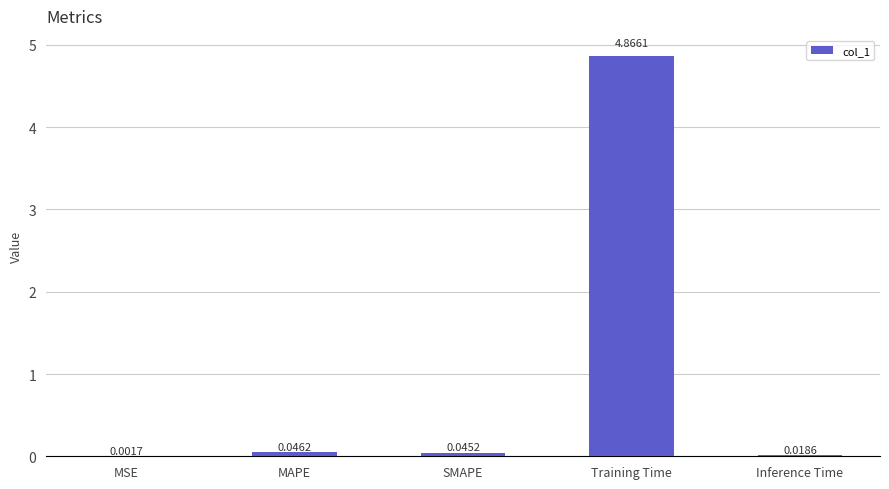

Between MSE and Training Time, which is larger?

Training Time